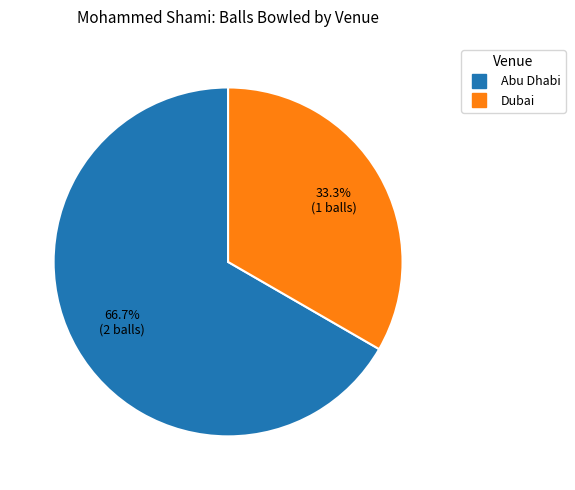

Does any single category account for the majority?

Yes